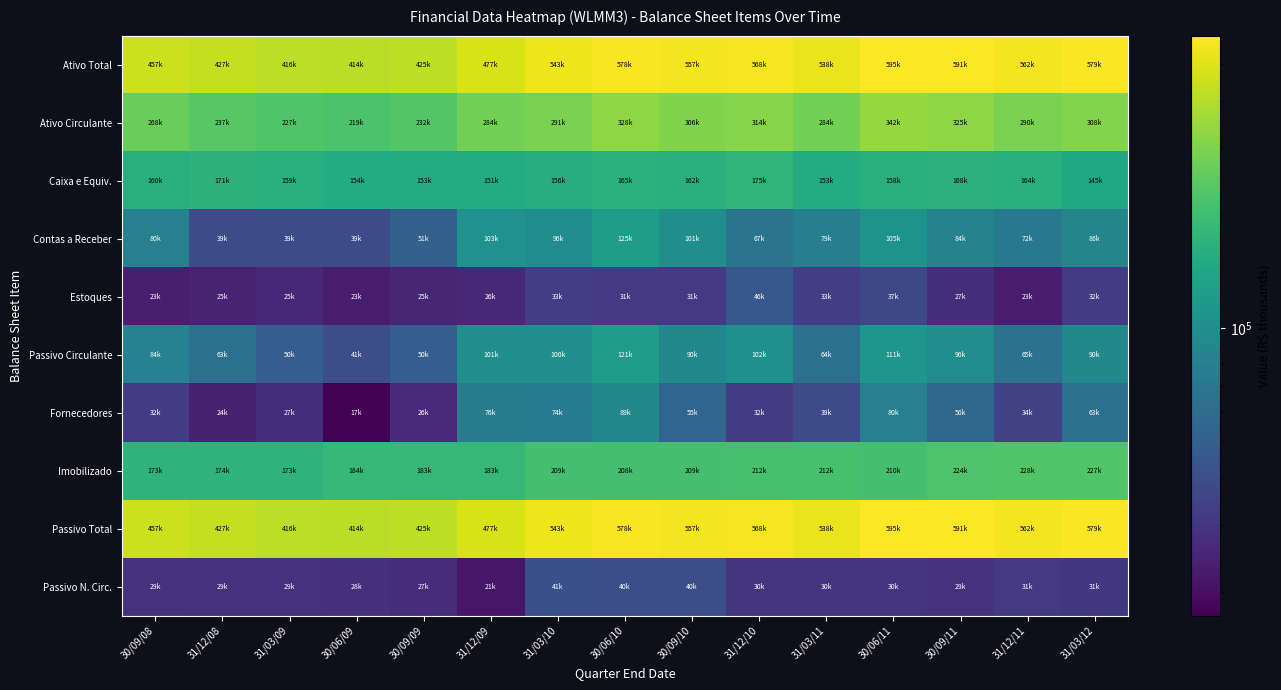

What is the total value across all series at 30/06/09?

1532686.0